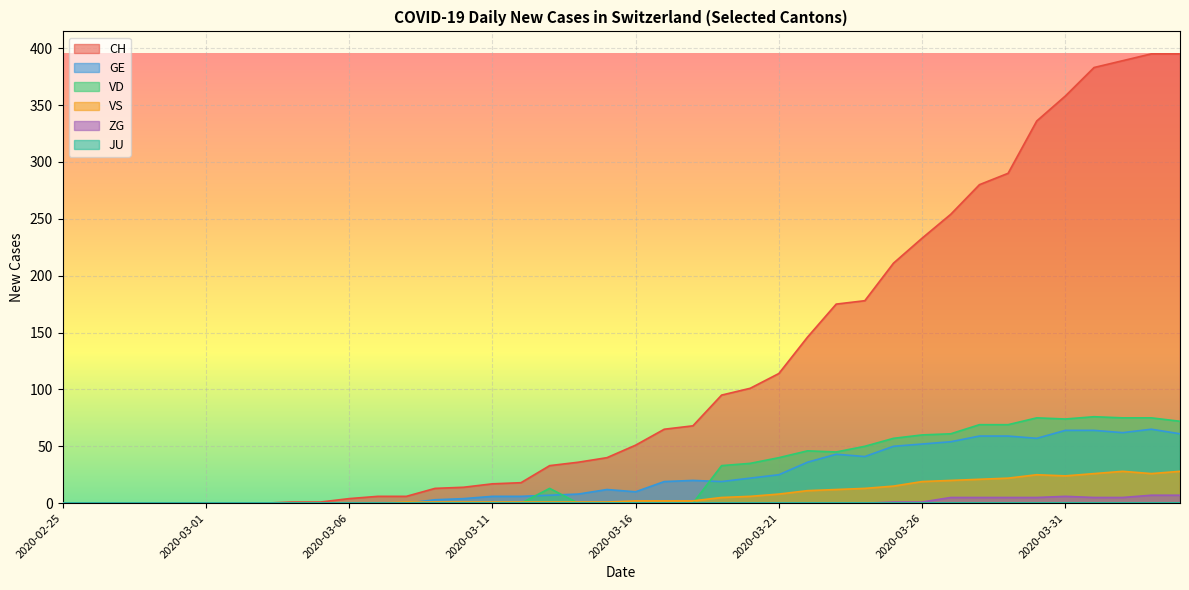

Is it true that CH equals 358 at 2020-03-31?

True